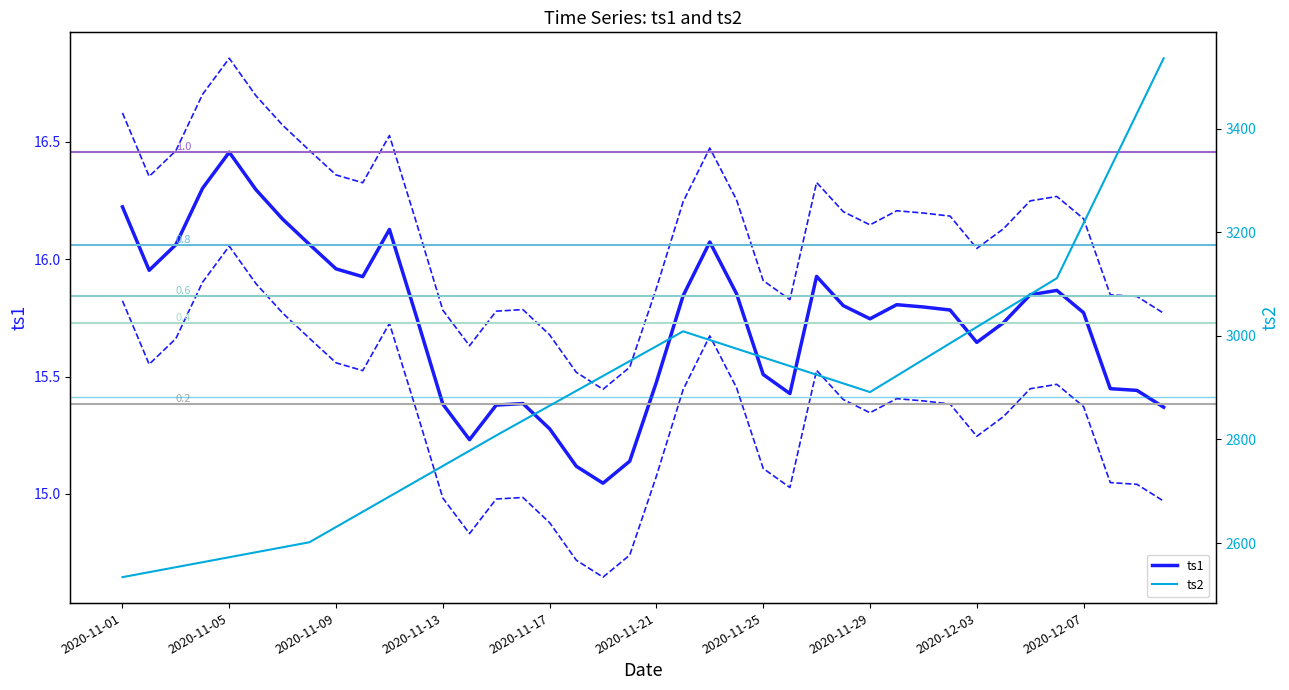

Between 2020-11-04 and 2020-11-18, which series saw the biggest shift?

ts2